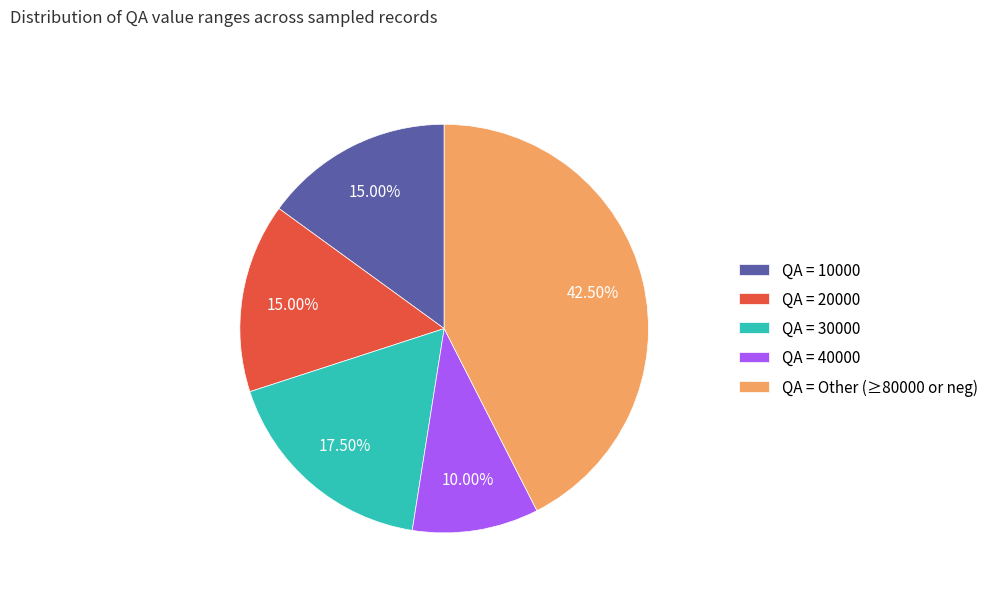

Is QA = 20000 the majority of the pie?

No